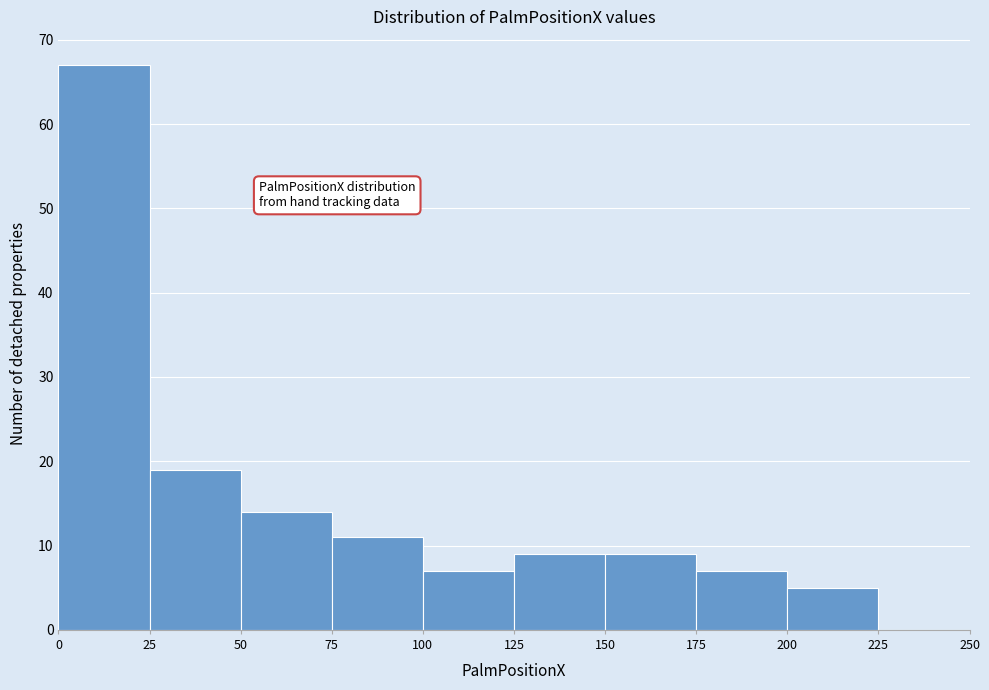

Reading left to right, transcribe this chart: for each bar, give the range it covers on the x-axis and its height. The values are not printed on the chart, so give them approximately, as read against the axis.

0 to 25: 67
25 to 50: 19
50 to 75: 14
75 to 100: 11
100 to 125: 7
125 to 150: 9
150 to 175: 9
175 to 200: 7
200 to 225: 5
225 to 250: 0